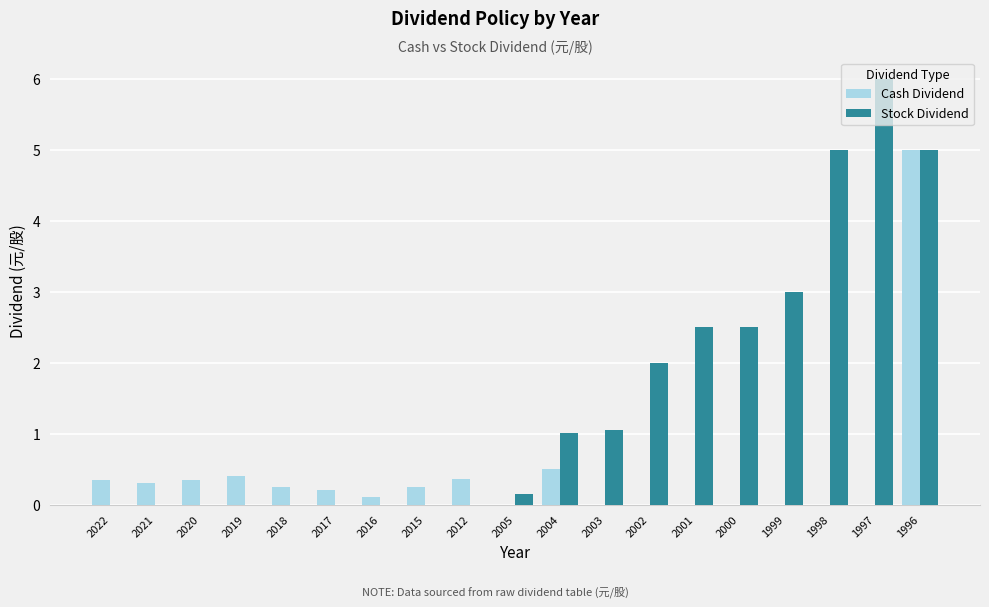

At which category is the sum across all series the highest?

1996